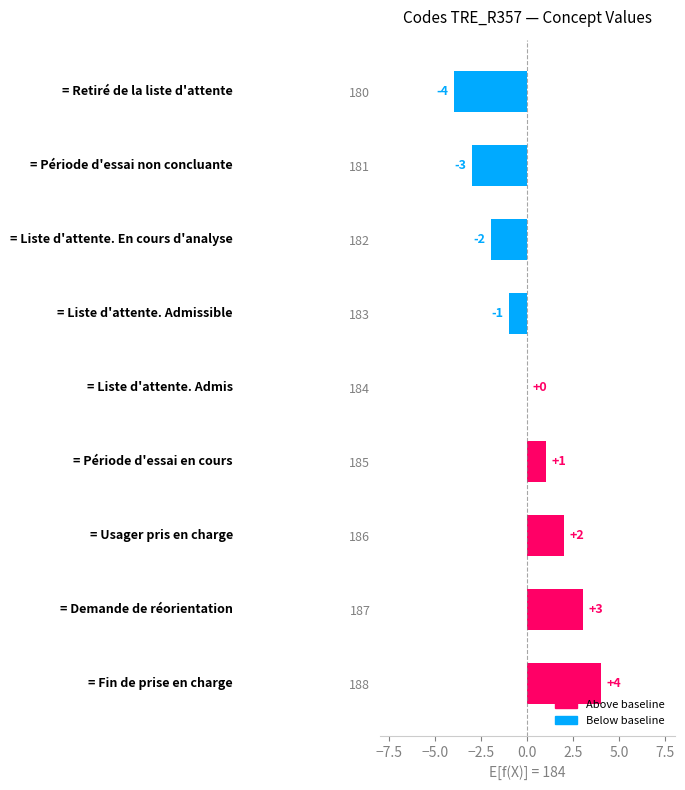

At which label is the value closest to 0?

184